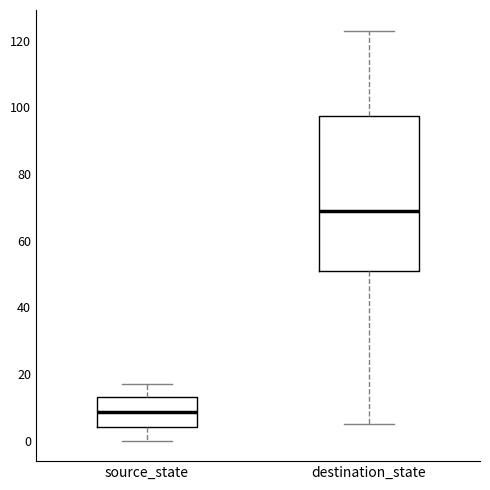

Which box's median line is the lowest?

source_state